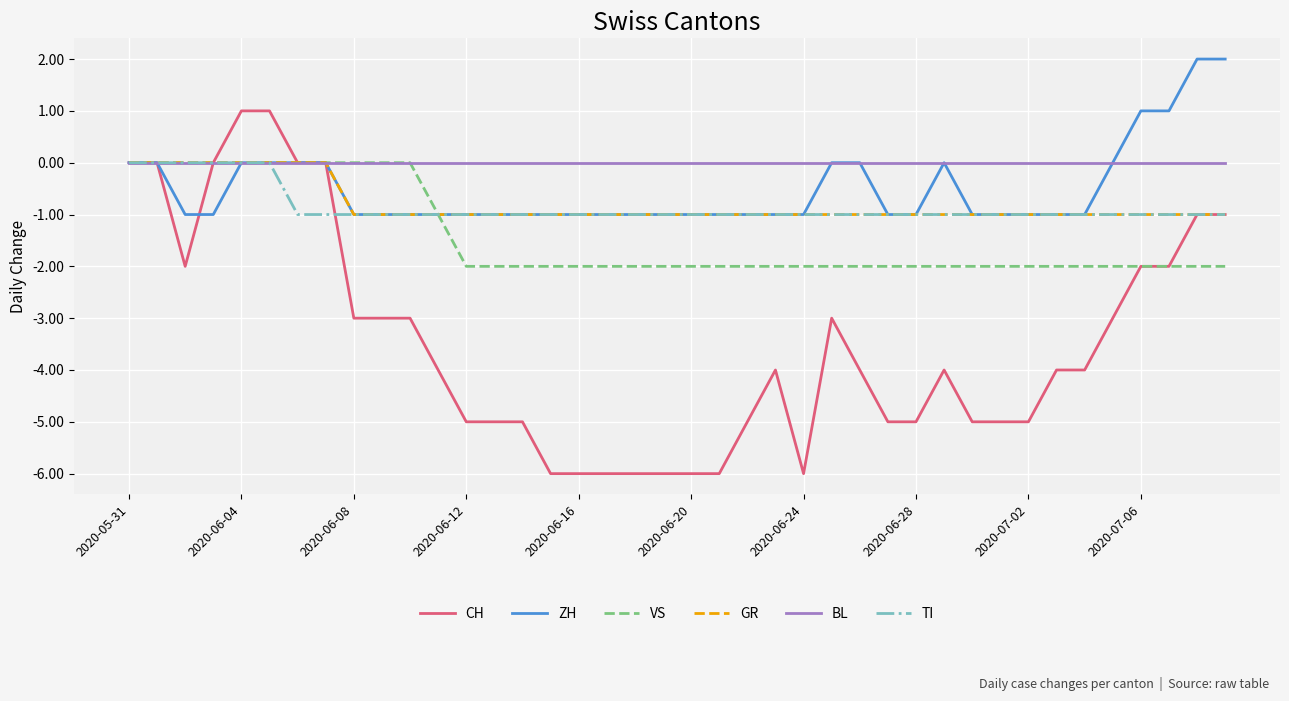

What is the sum of all GR values?

-32